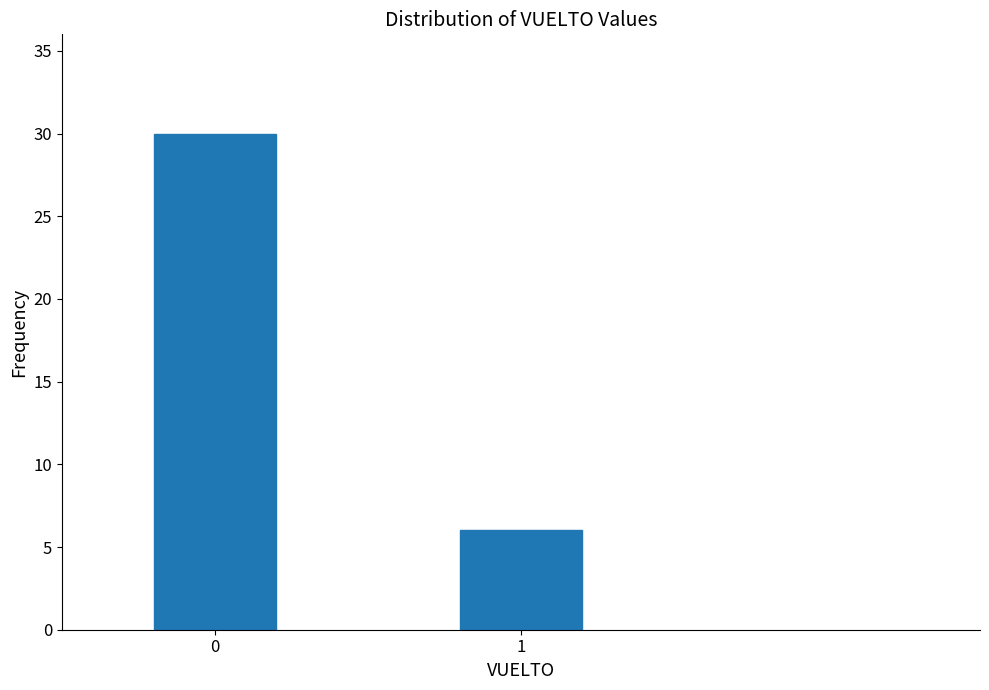

Reading left to right, extract all data points from this chart.

30	6